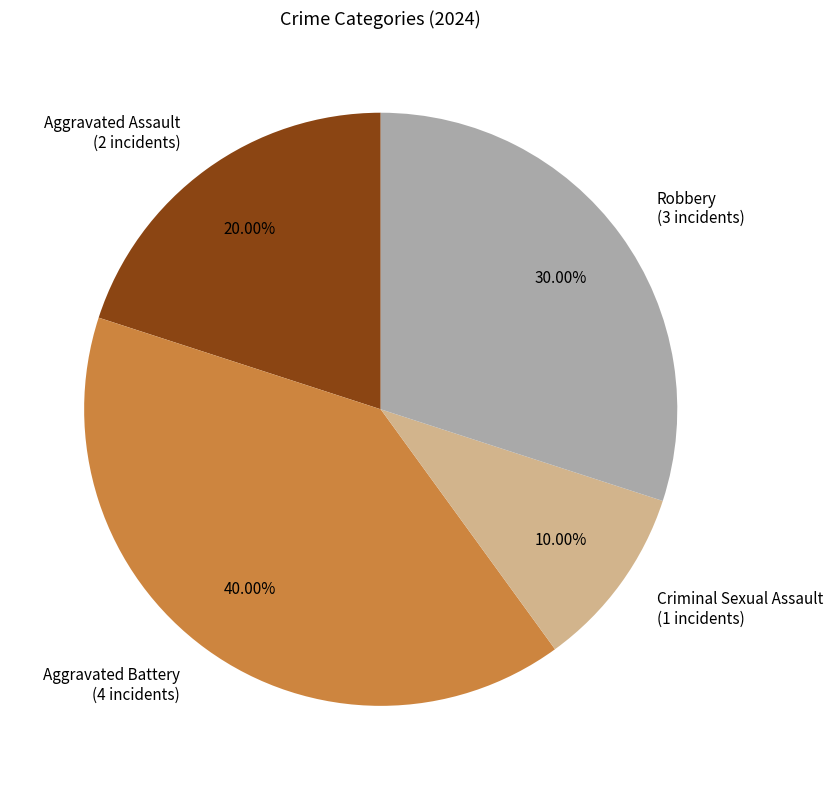

Which has a higher value, Aggravated Battery or Aggravated Assault?

Aggravated Battery